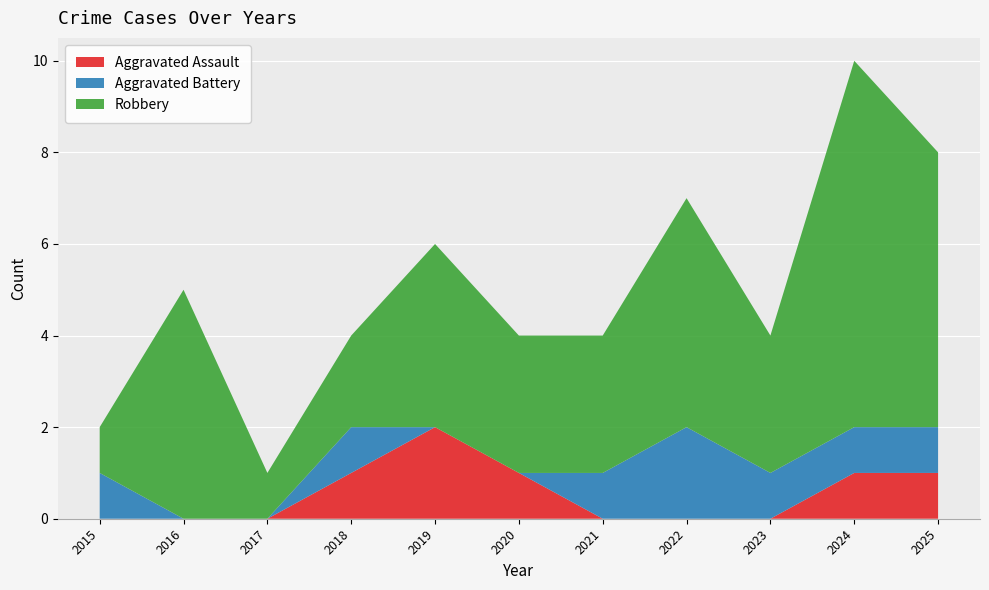

Reading left to right, transcribe all the data shown in this chart.

Aggravated Assault: 2015=0	2016=0	2017=0	2018=1	2019=2	2020=1	2021=0	2022=0	2023=0	2024=1	2025=1
Aggravated Battery: 2015=1	2016=0	2017=0	2018=1	2019=0	2020=0	2021=1	2022=2	2023=1	2024=1	2025=1
Robbery: 2015=1	2016=5	2017=1	2018=2	2019=4	2020=3	2021=3	2022=5	2023=3	2024=8	2025=6